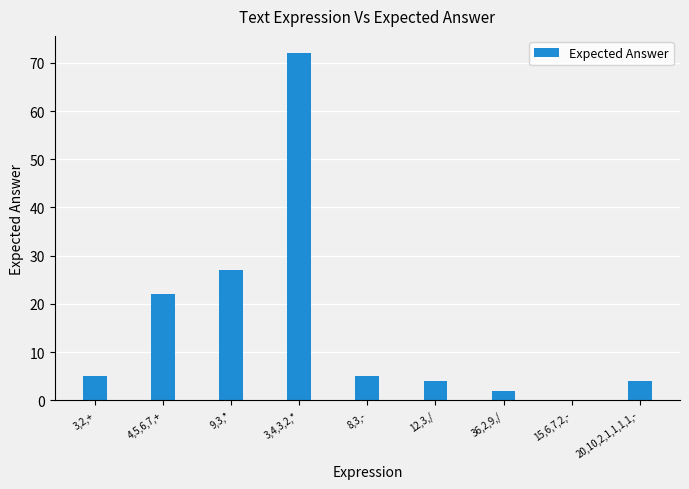

Which category has the highest value across all series?

3,4,3,2,*